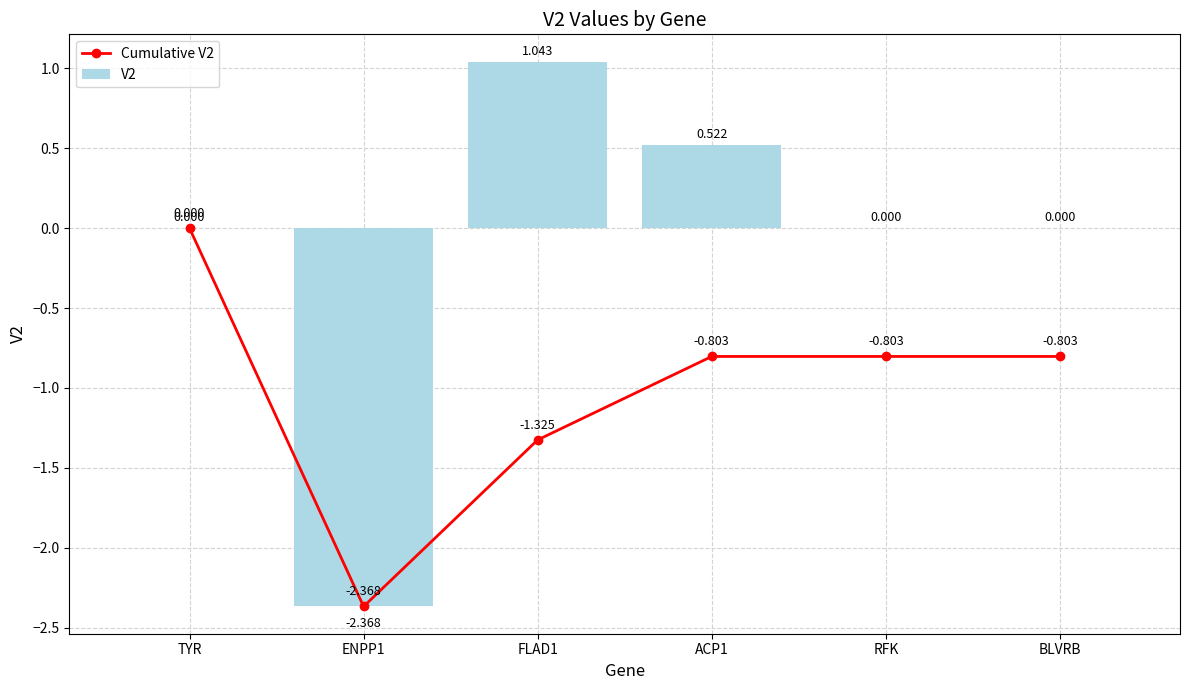

What is the label of the 6th bar from the right?

TYR